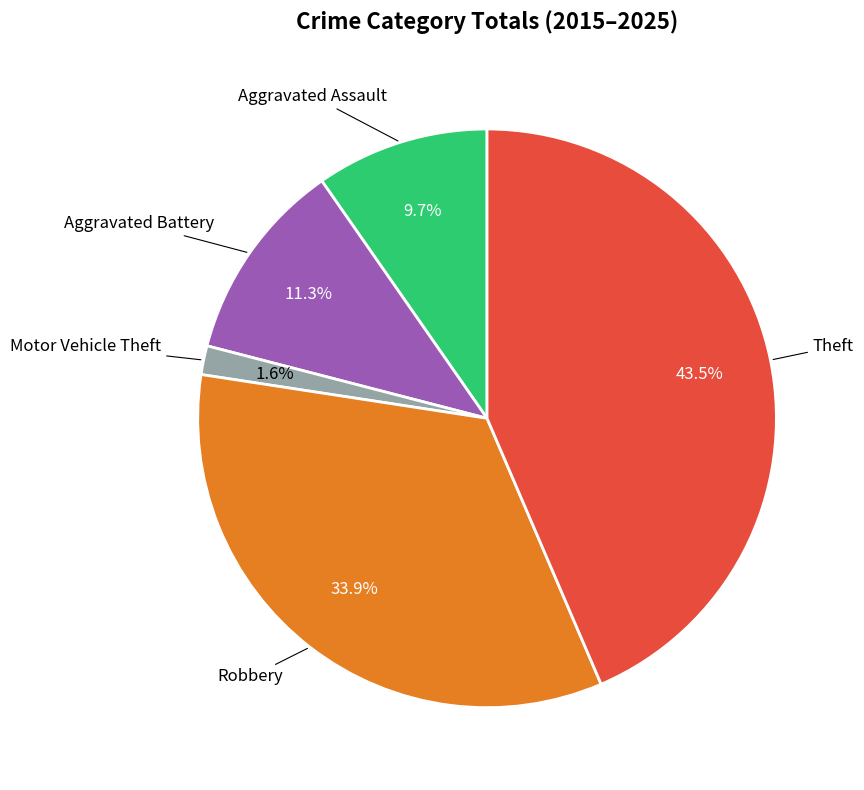

Is there any slice that represents more than half of the pie?

No